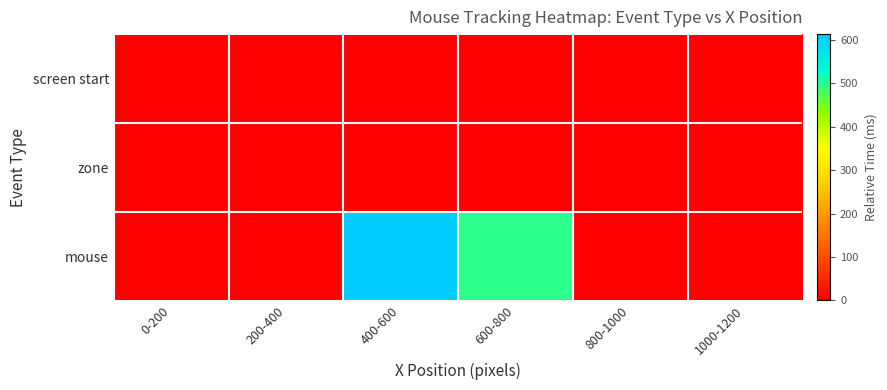

Reading left to right, list all the values displayed in this chart.

screen start: 0-200=0.0	200-400=0.0	400-600=0.0	600-800=0.0	800-1000=0.0	1000-1200=0.0
zone: 0-200=0.0	200-400=0.0	400-600=0.0	600-800=0.0	800-1000=0.0	1000-1200=0.0
mouse: 0-200=0.0	200-400=0.0	400-600=612.8	600-800=495.7	800-1000=0.0	1000-1200=0.0